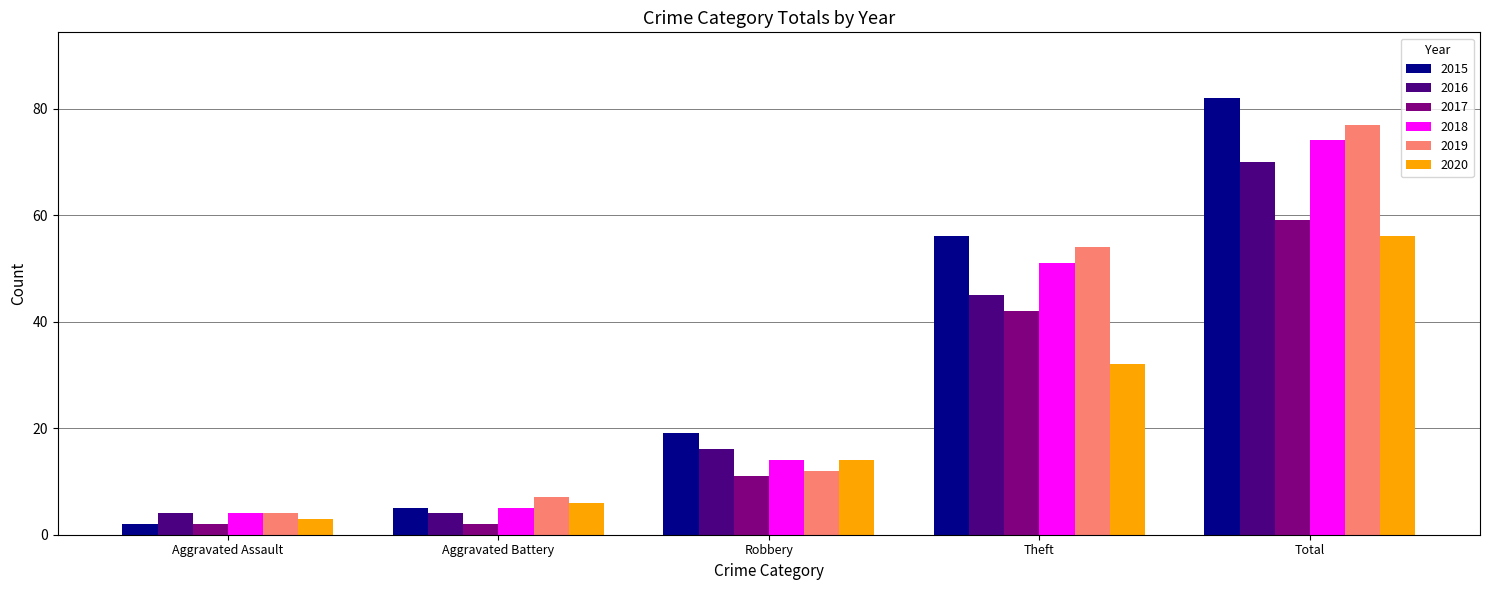

Where is 2016 nearest to the value 37?

Theft